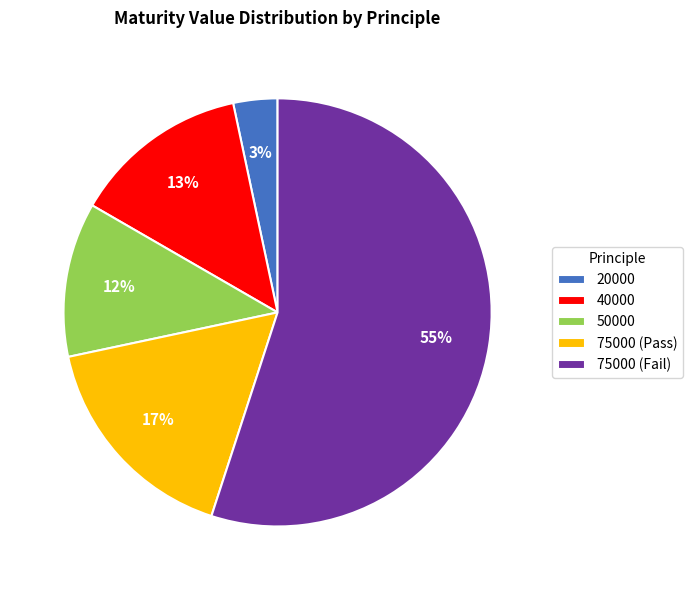

Which category has the biggest portion of the pie?

75000 (Fail)